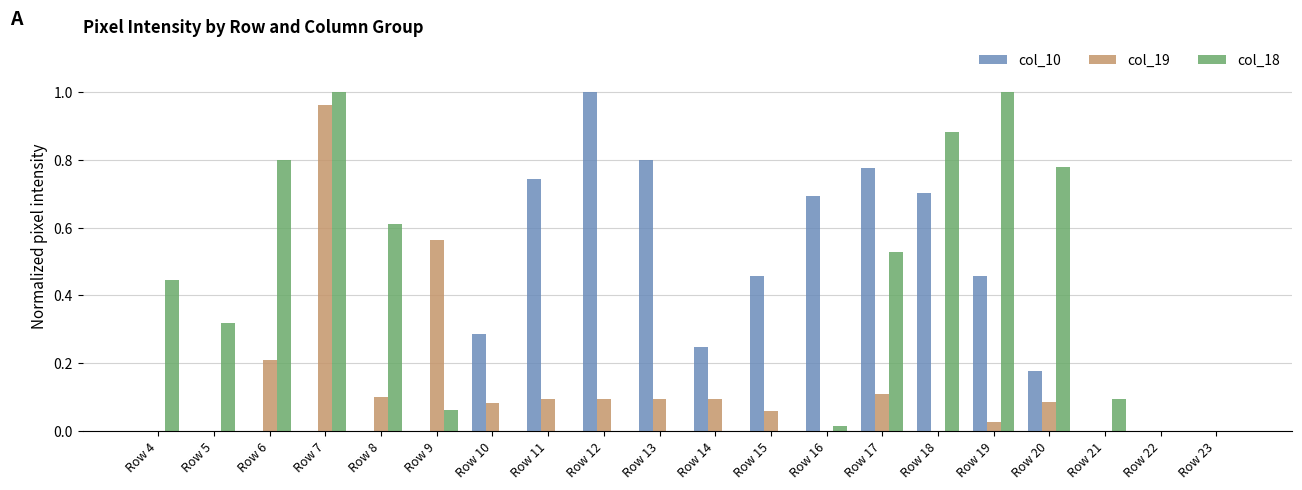

Which series changed the most between Row 14 and Row 19?

col_18